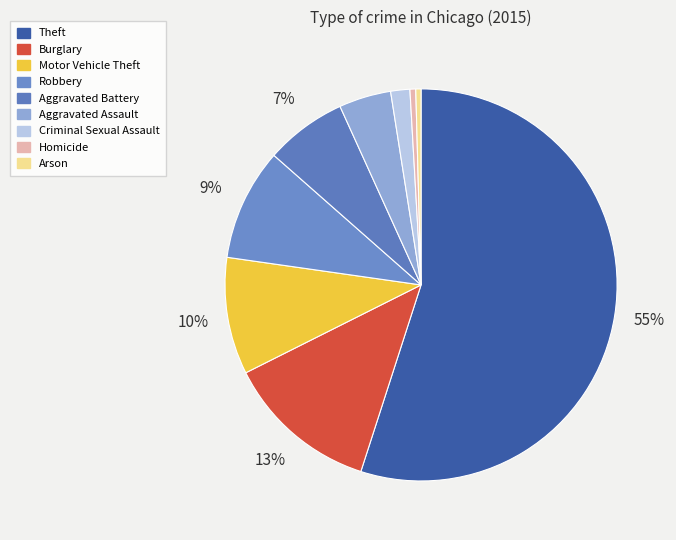

What is the smallest slice in the pie chart?

Arson